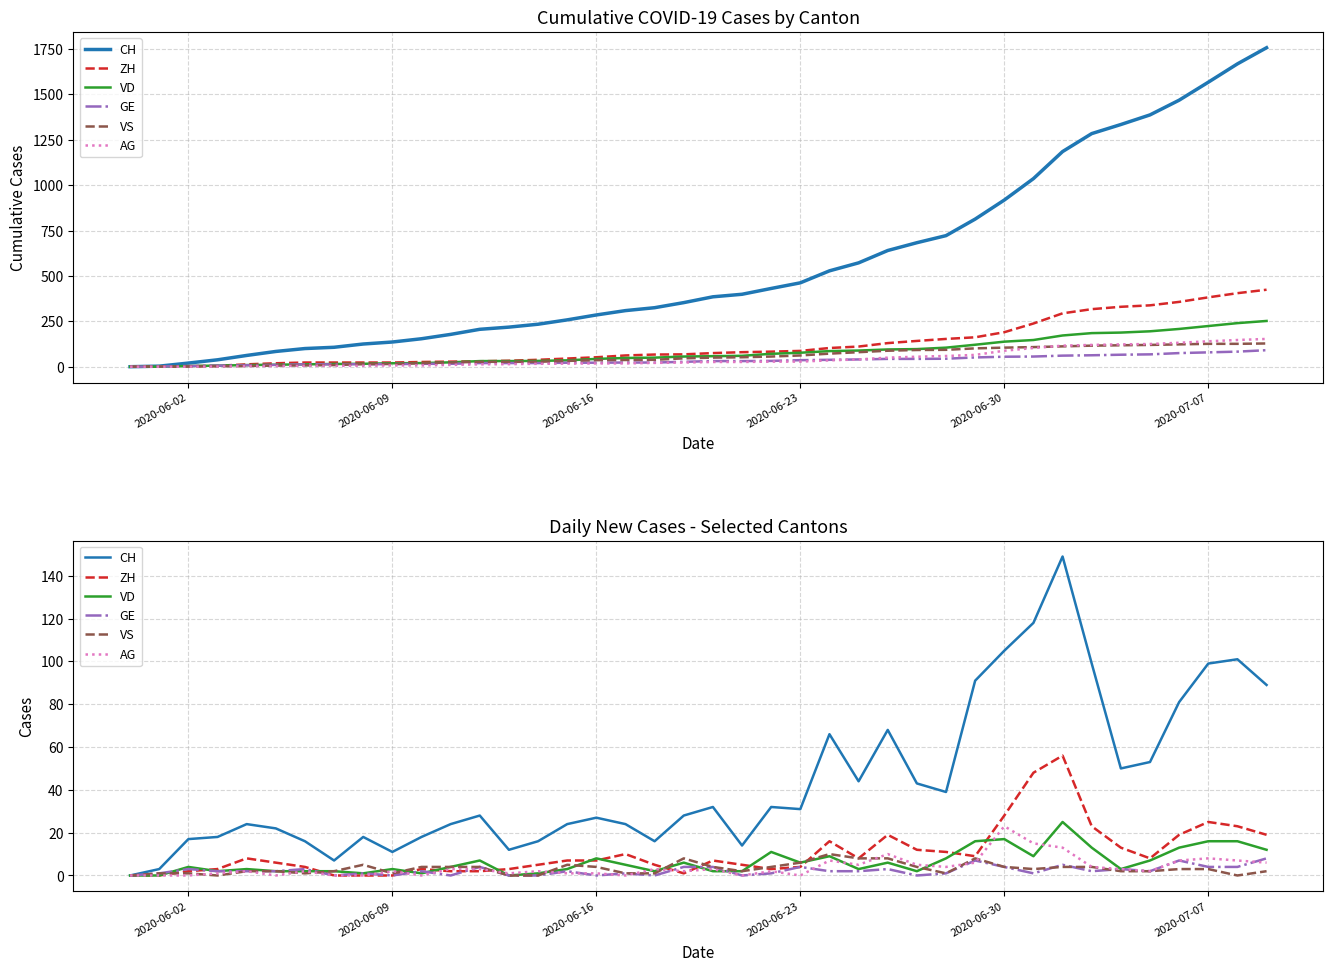

Reading right to left, transcribe all the data shown in this chart.

CH: 89	101	99	81	53	50	99	149	118	105	91	39	43	68	44	66	31	32	14	32	28	16	24	27	24	16	12	28	24	18	11	18	7	16	22	24	18	17	3	0
ZH: 19	23	25	19	8	13	23	56	48	28	9	11	12	19	8	16	4	3	5	7	1	5	10	7	7	5	3	2	2	3	0	0	0	4	6	8	3	2	0	0
VD: 12	16	16	13	7	3	13	25	9	17	16	8	2	6	3	9	6	11	2	2	6	2	5	8	3	1	0	7	4	1	3	1	2	2	2	3	2	4	0	0
GE: 8	4	4	7	2	3	2	5	1	4	7	1	0	3	2	2	4	1	0	4	4	0	1	0	2	0	0	4	0	2	0	1	0	3	2	2	2	3	1	0
VS: 2	0	3	3	2	2	4	4	3	4	8	1	4	8	8	10	6	4	2	4	8	1	1	4	5	0	0	4	4	4	1	5	2	1	2	2	0	1	1	0
AG: 6	7	8	7	2	3	4	13	15	23	6	4	5	10	5	7	0	2	0	3	2	3	0	1	1	2	1	3	3	0	2	0	0	2	0	2	1	0	0	0